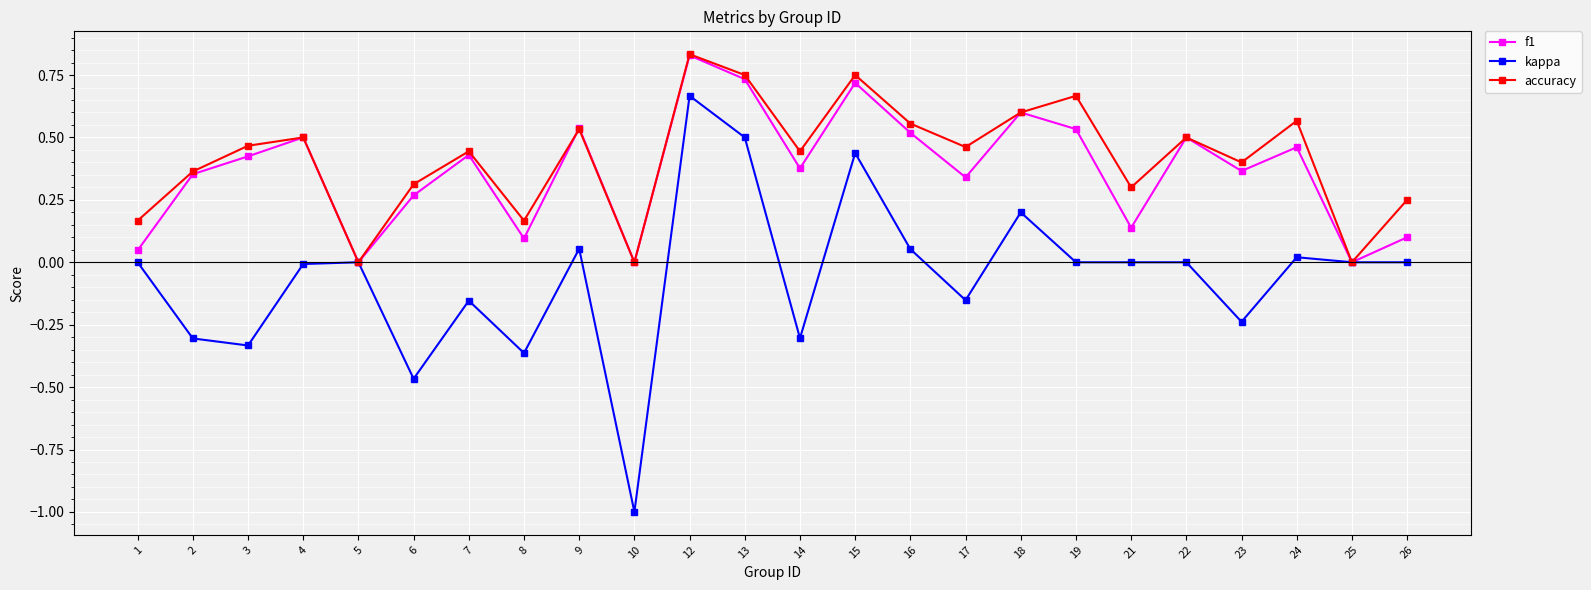

Is the value of kappa at 23 greater than the value of f1 at 3?

No